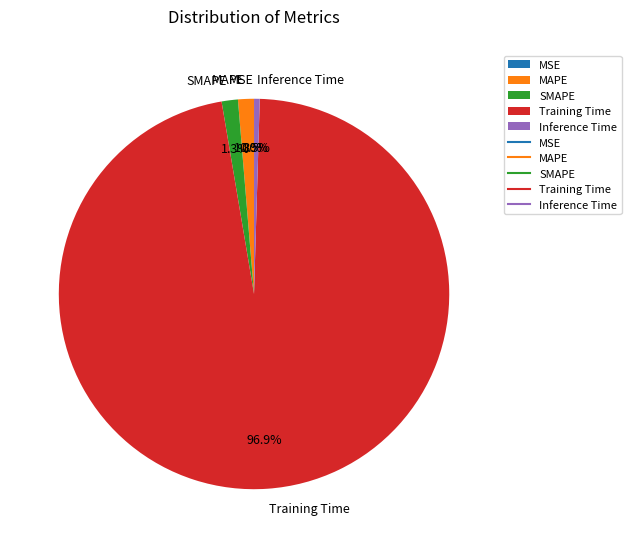

What percentage is NOT represented by MAPE?

98.7%